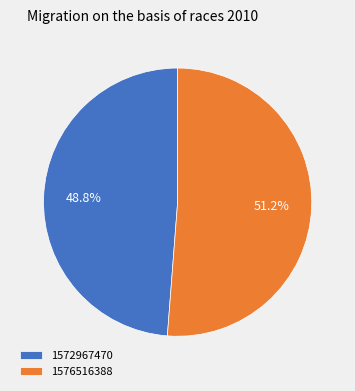

Rank the categories by value from highest to lowest.

1576516388, 1572967470